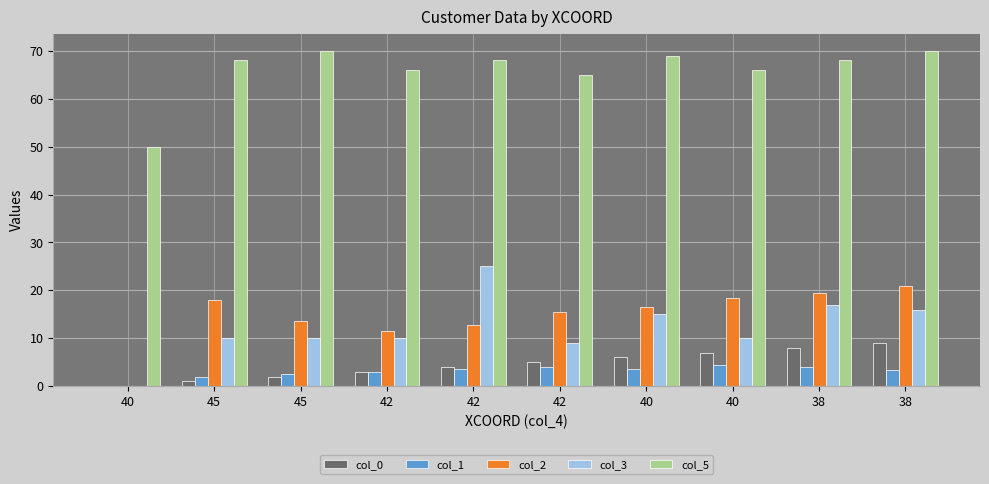

What are all the series names shown in the legend?

col_0, col_1, col_2, col_3, col_5